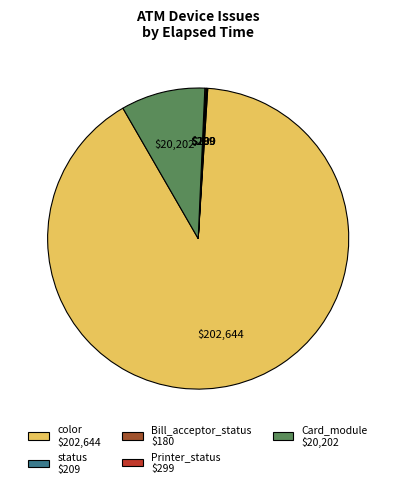

The color $202,644 slice represents 91% of the pie. True or false?

True